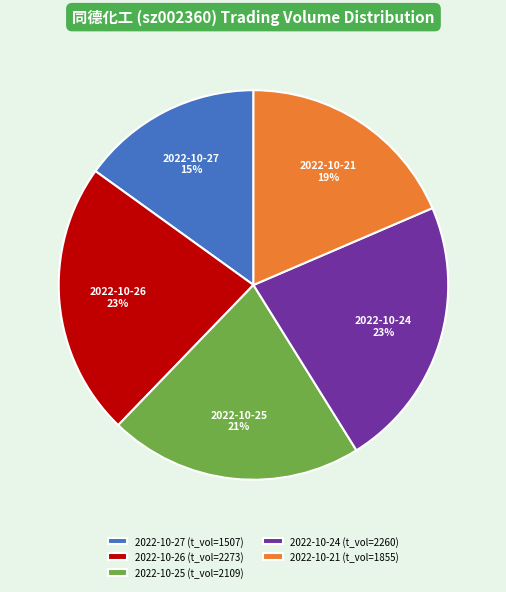

Approximately how many times larger is the value at 2022-10-26 compared to 2022-10-27?

1.5